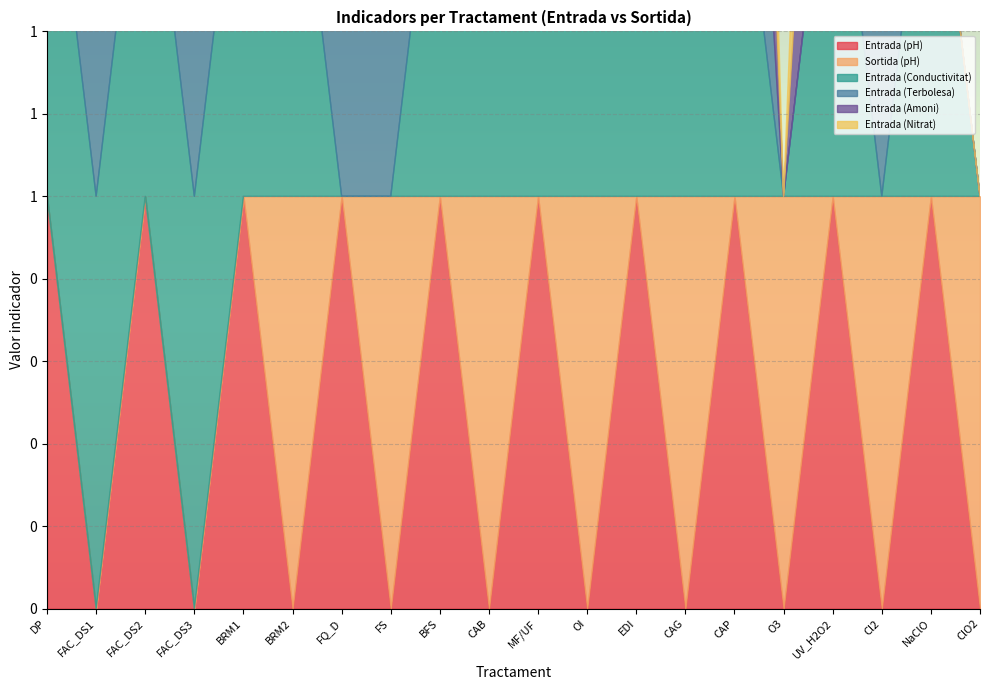

What position from the left is UV_H2O2?

17